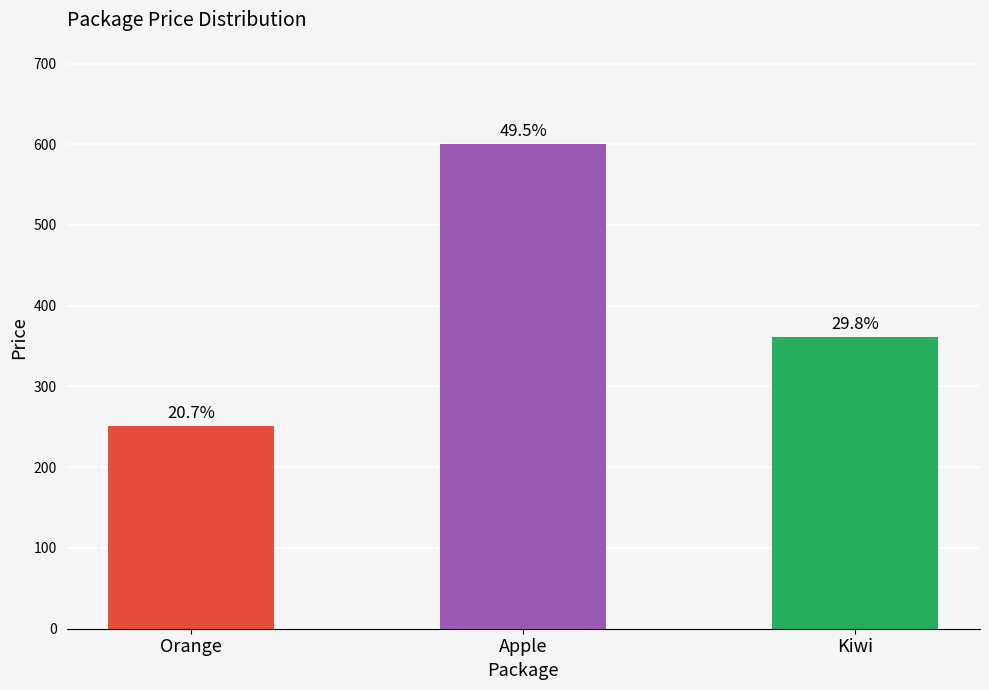

What is the change in value from Orange to Kiwi?

+109.9